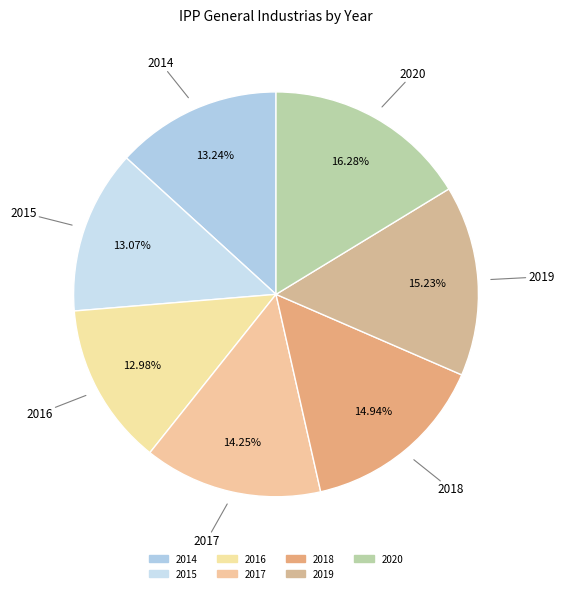

Is 2017 the majority of the pie?

No